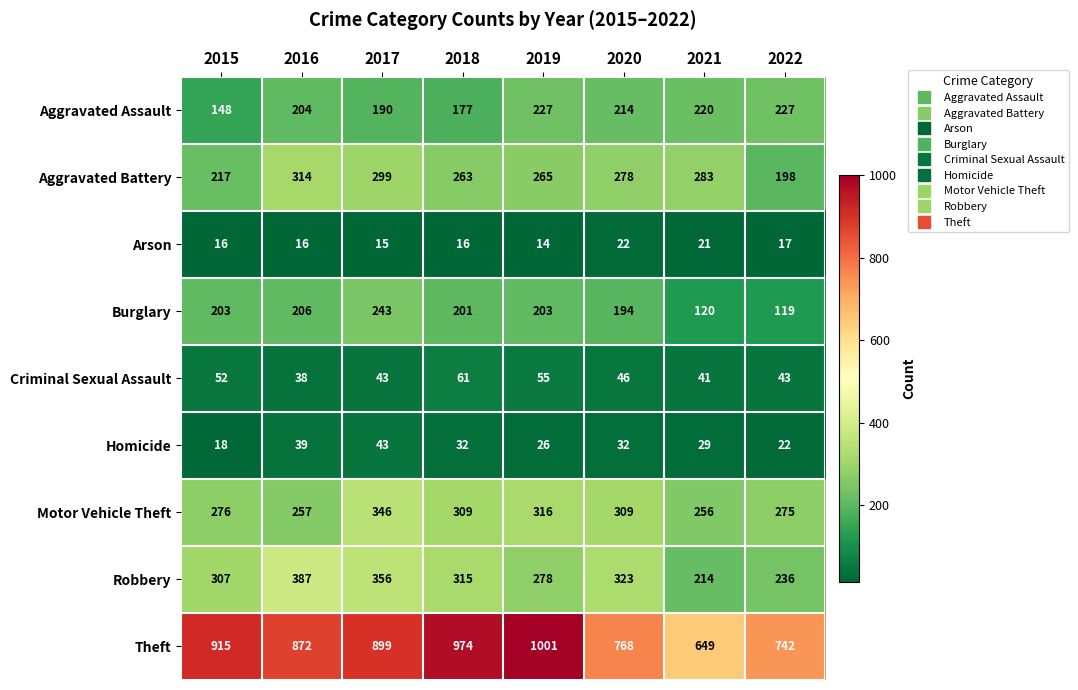

At which category is the sum across all series the highest?

2017